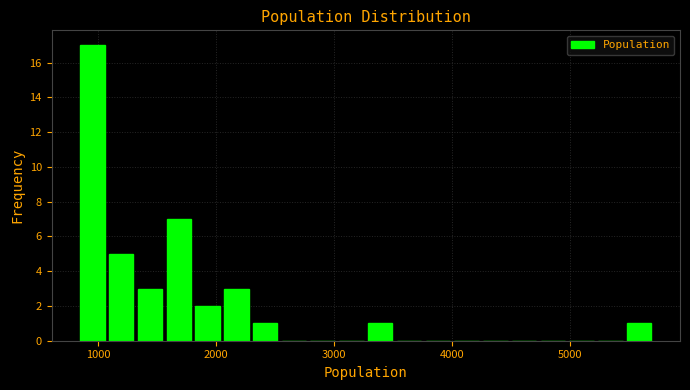

Around what value on the x-axis is the tallest bar? Give the approximate position of its centre, as read against the axis.

1000